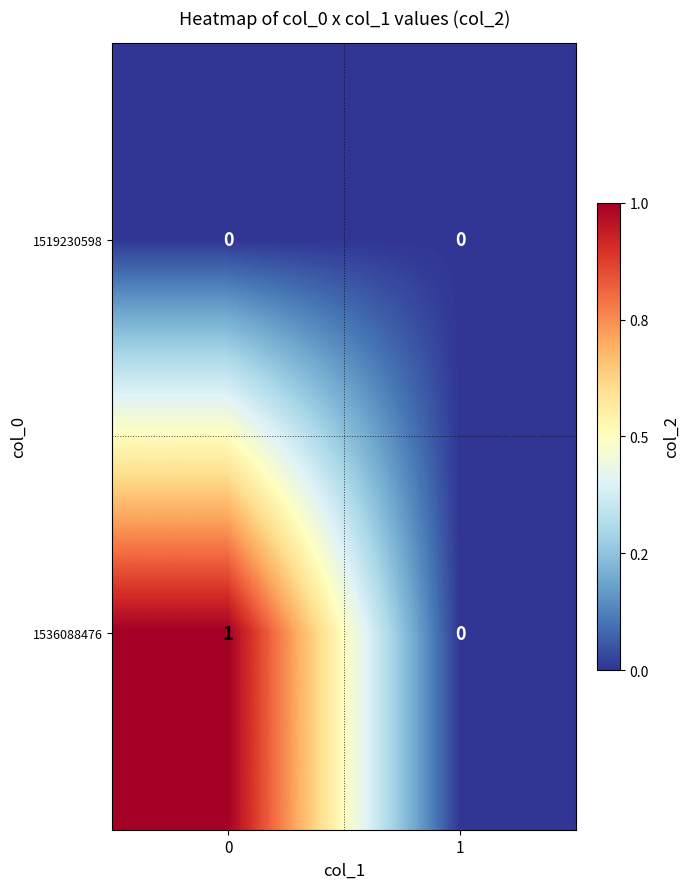

Which series has the widest spread of values?

1536088476